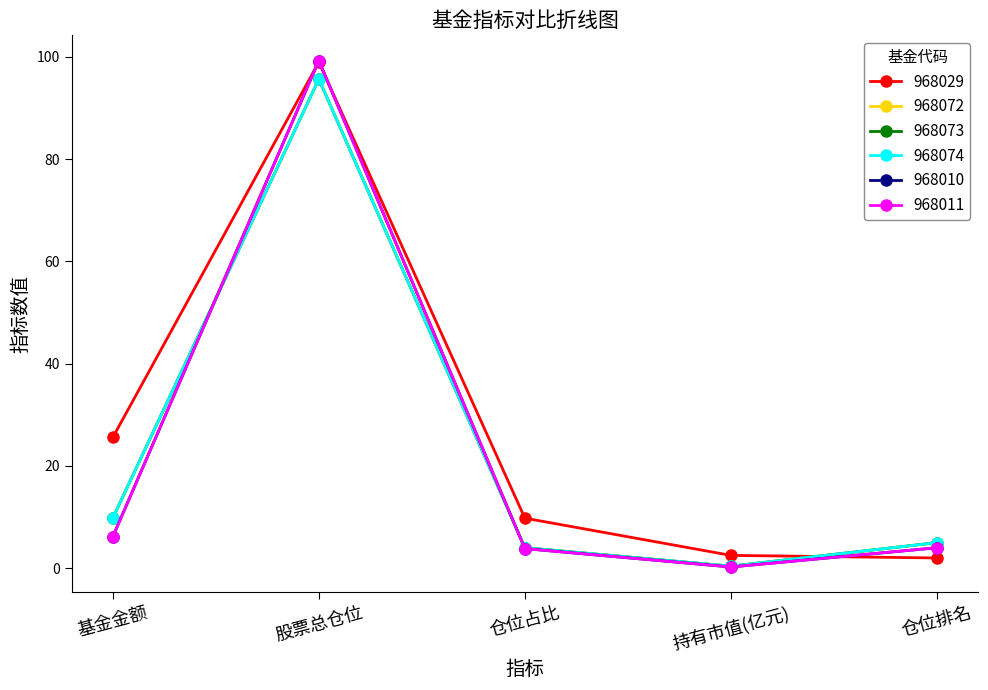

Is it true that 968011 equals 0.2 at 持有市值(亿元)?

True